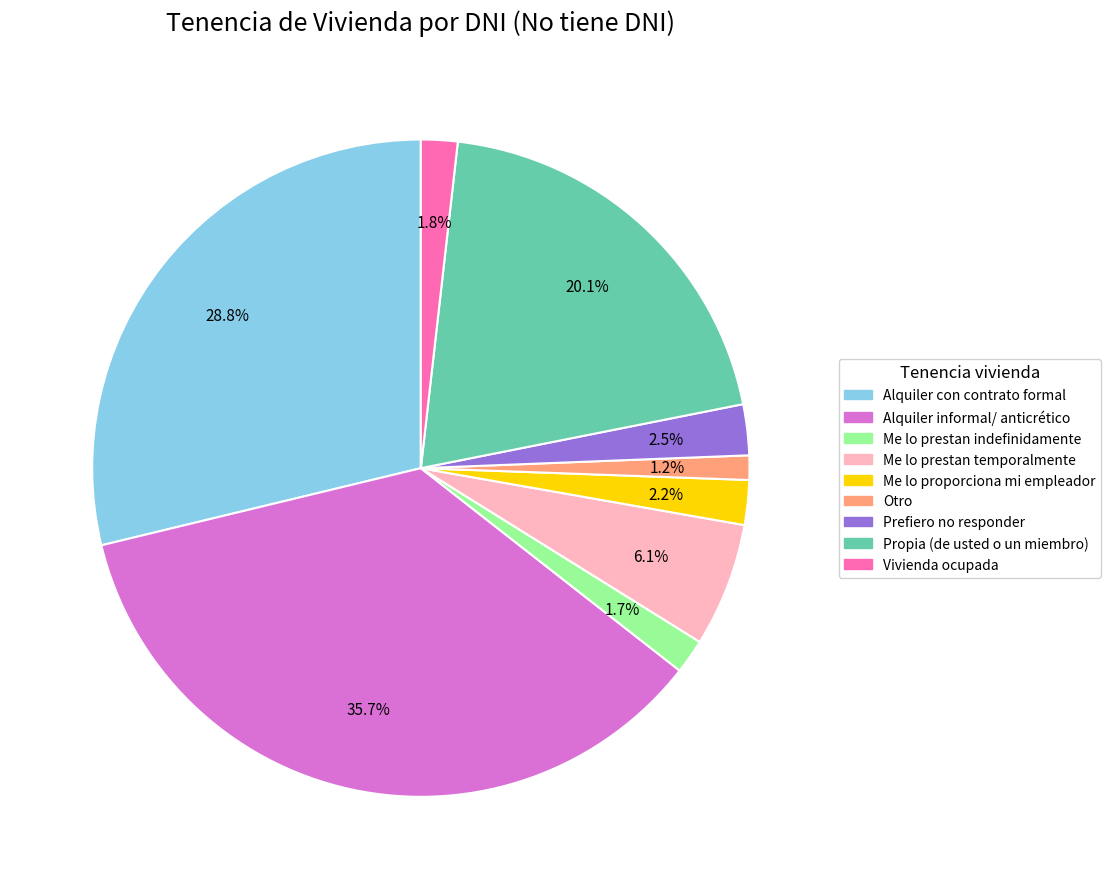

True or false: Alquiler con contrato formal accounts for 40% of the total.

False